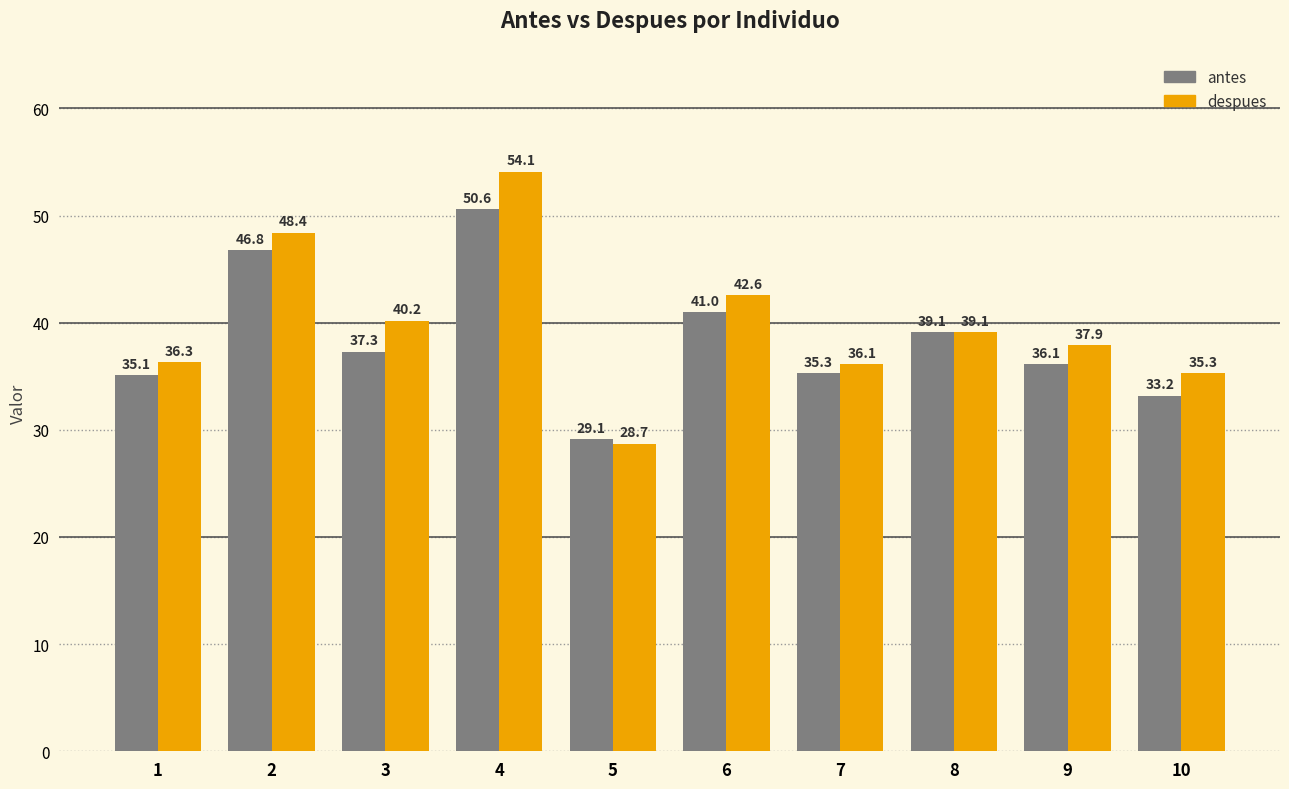

Which series has the widest spread of values?

despues